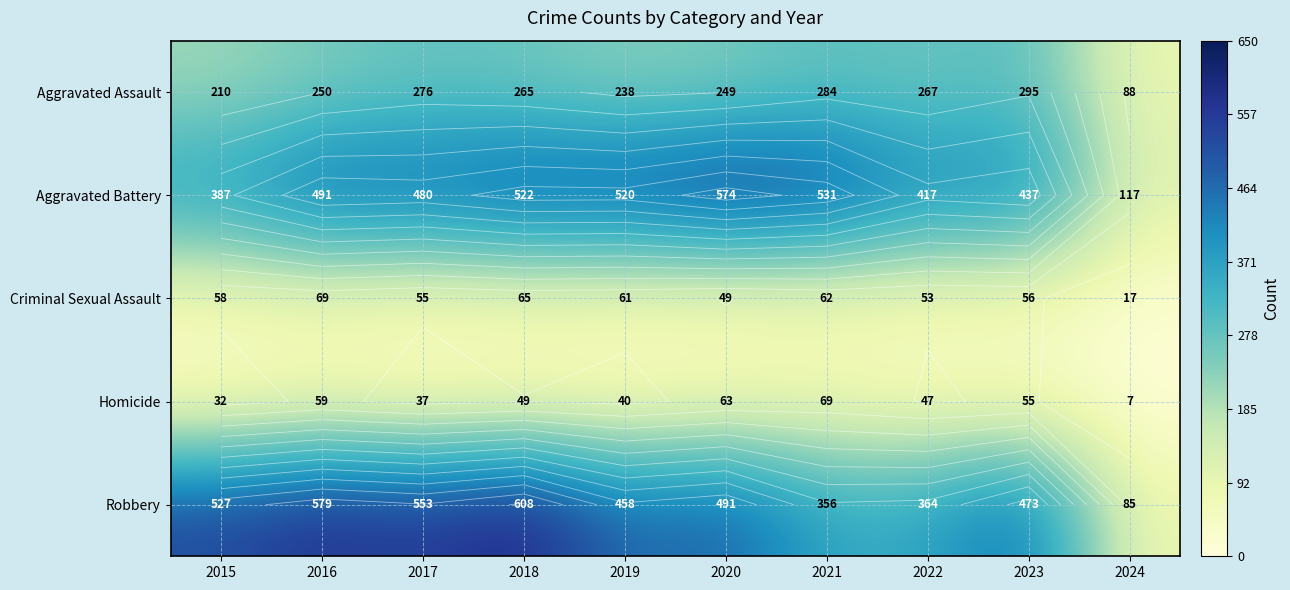

What is the sum of the Robbery values at 2023 and 2016?

1052